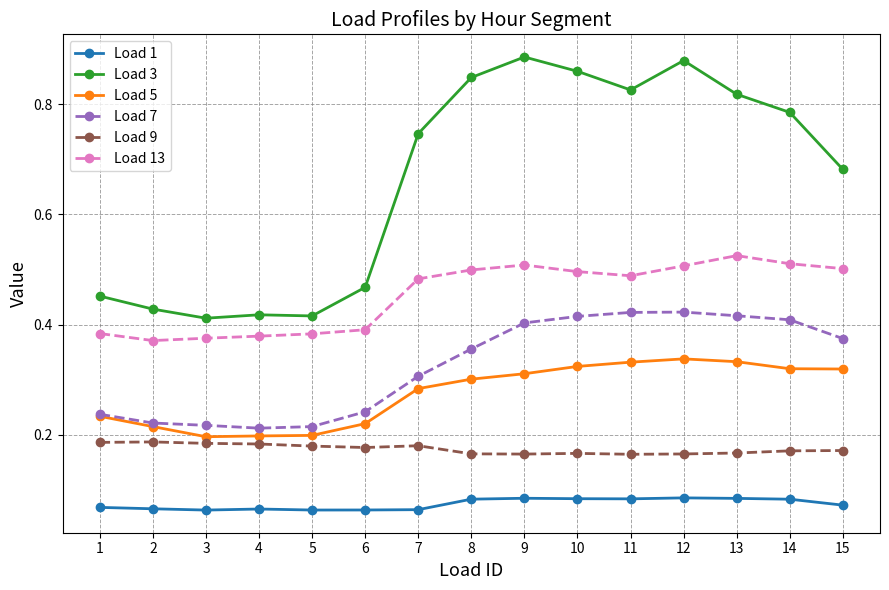

Between 7 and 12, which series saw the biggest shift?

Load 3